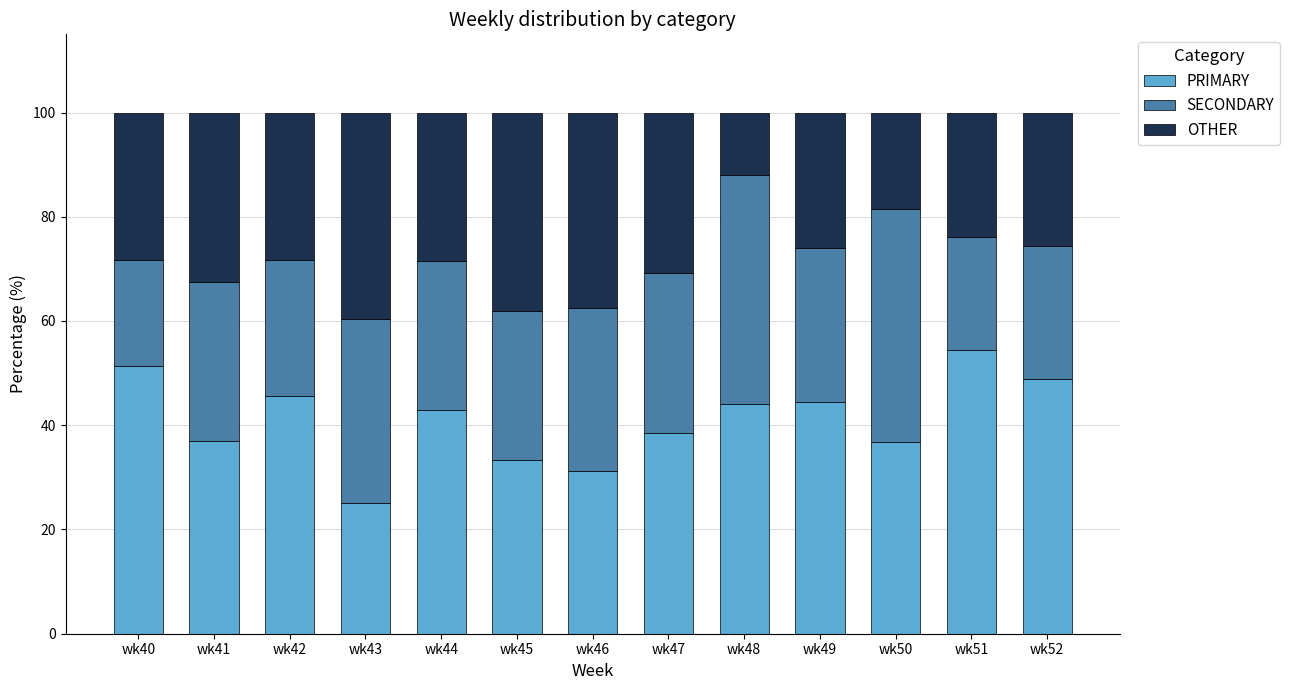

What is the sum of the PRIMARY values at wk49 and wk47?

82.9